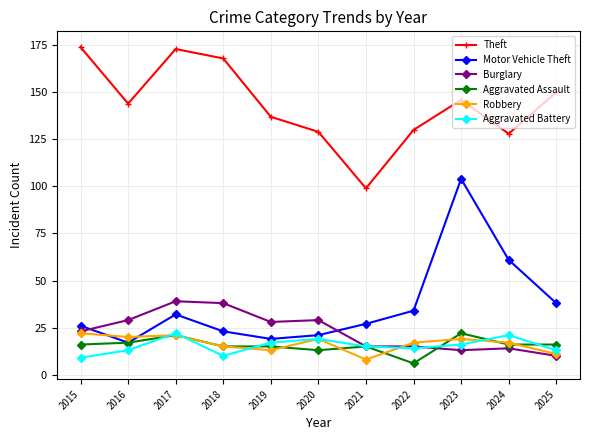

Read the Aggravated Assault value at 2019, to the nearest 5.

15